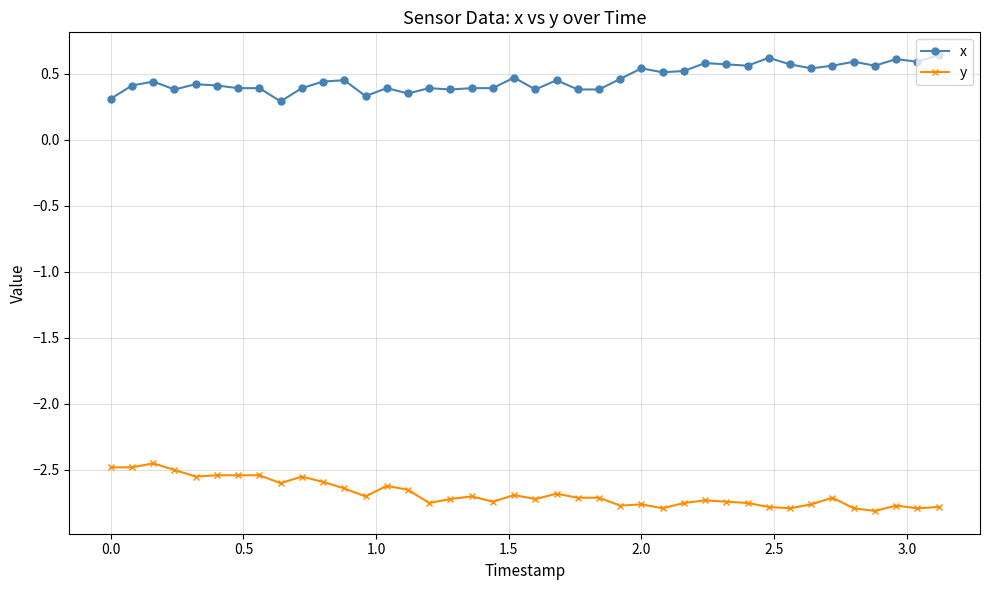

What are all the series names shown in the legend?

x, y